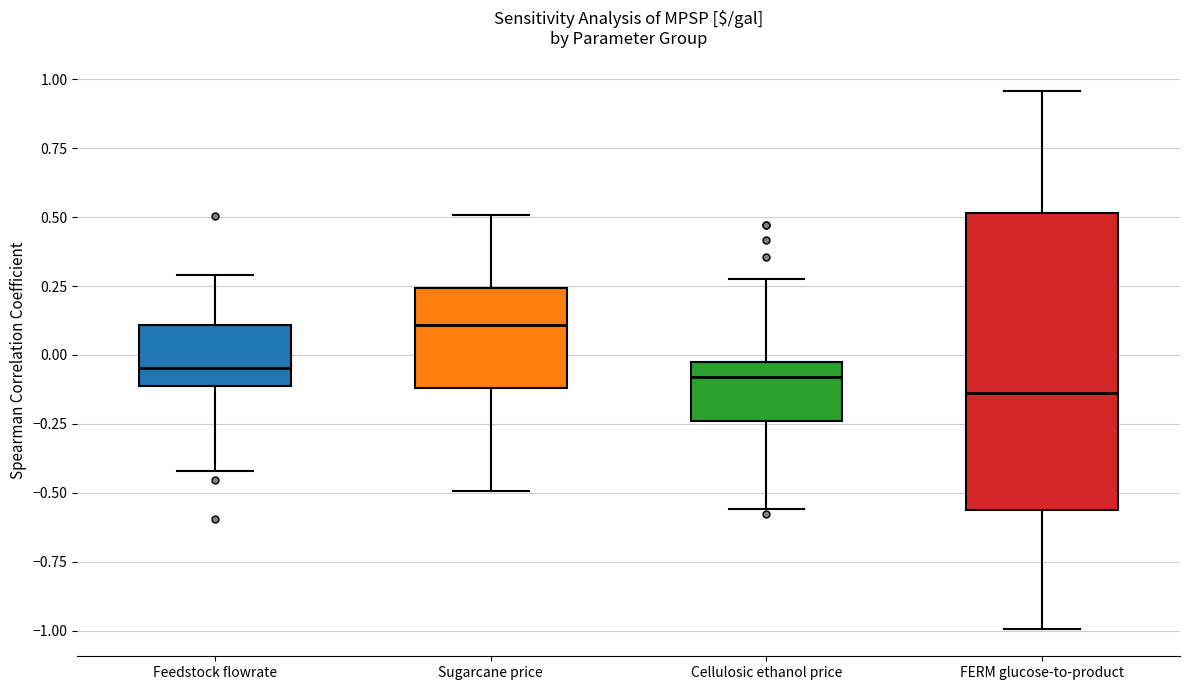

Where is the upper edge of the box for Cellulosic ethanol price on the y-axis? The values are not printed on the chart, so give them approximately, as read against the axis.

-0.05